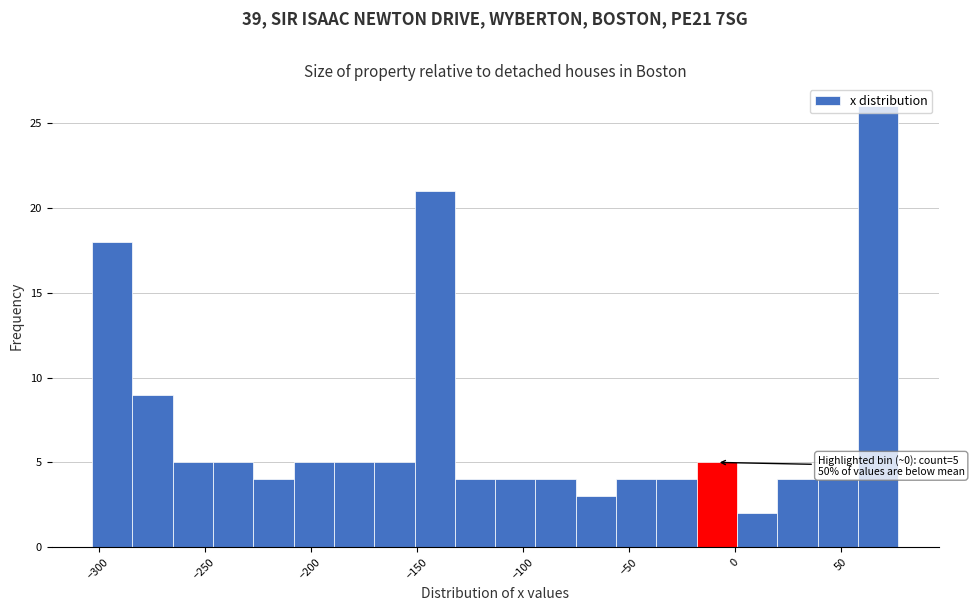

Around what value on the x-axis is the tallest bar? Give the approximate position of its centre, as read against the axis.

70